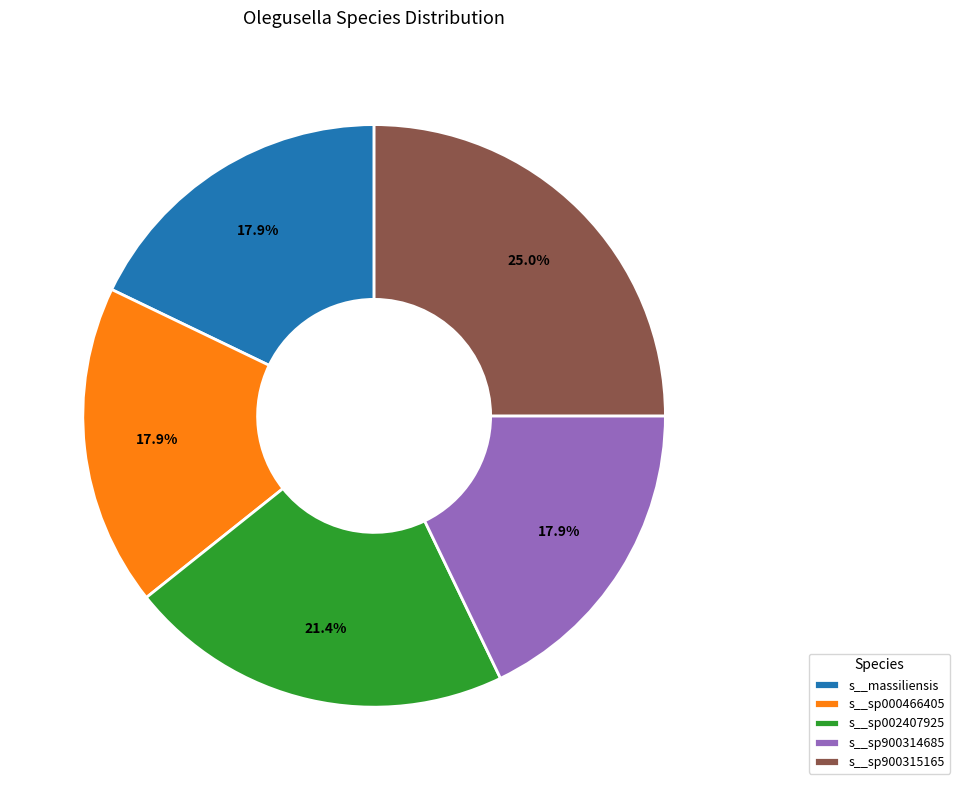

Does any single category account for the majority?

No